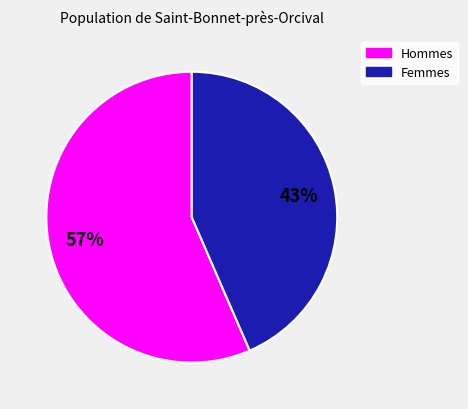

To the nearest percent, what portion does Femmes represent?

43%